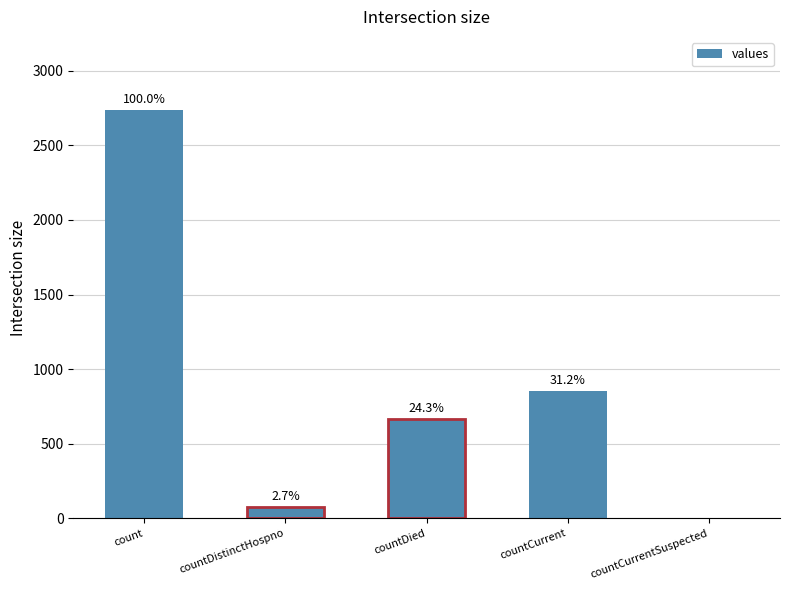

Is it true that the value at countCurrent is 1336?

False